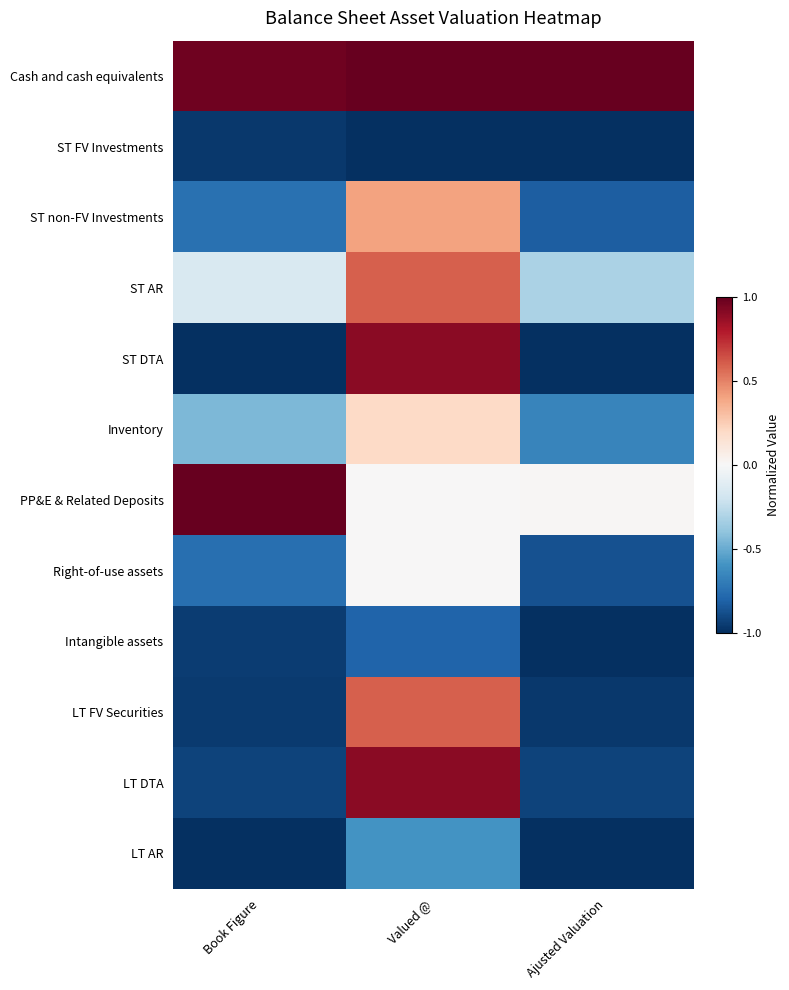

Which series changed the most between Book Figure and Ajusted Valuation?

PP&E & Related Deposits